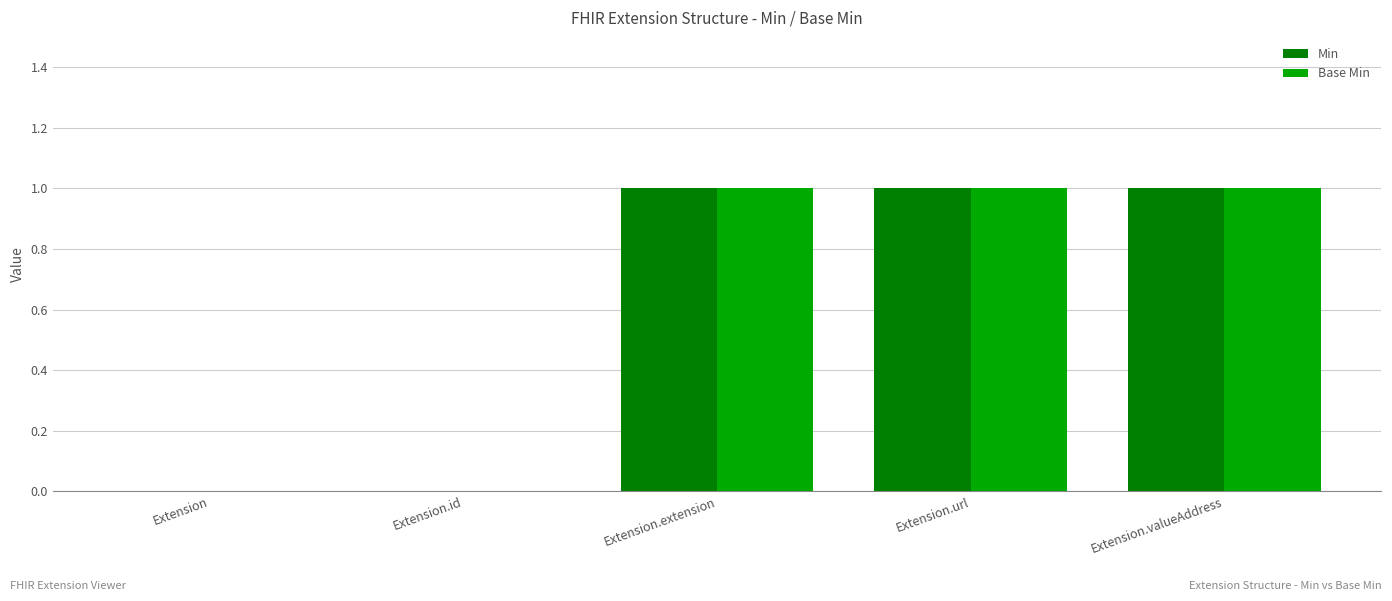

The Base Min series shows 1 at Extension.valueAddress. True or false?

True